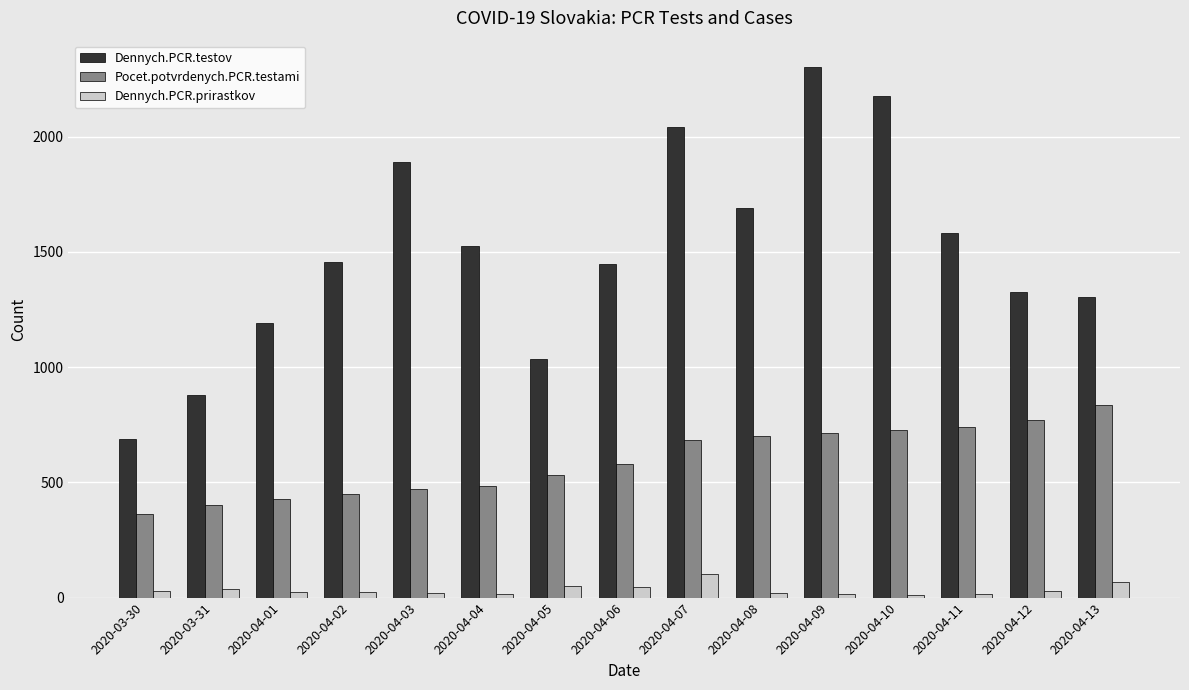

How many data points does each series have?

15